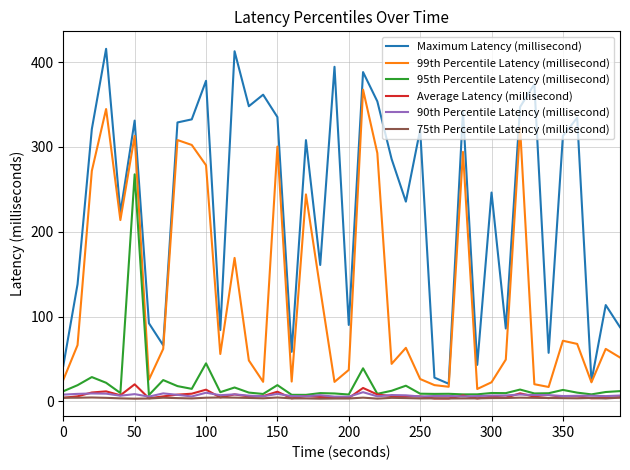

Which series has the widest spread of values?

Maximum Latency (millisecond)